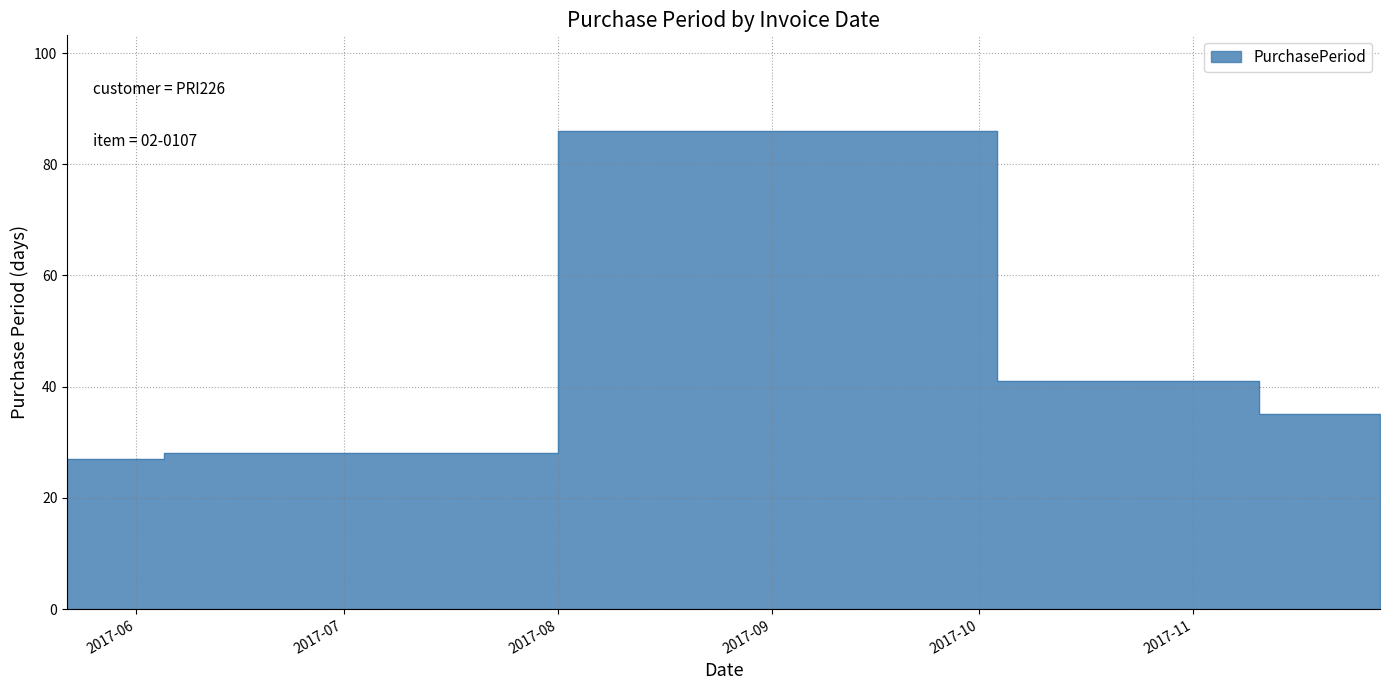

Which label corresponds to the smallest value in the chart?

2017-05-22